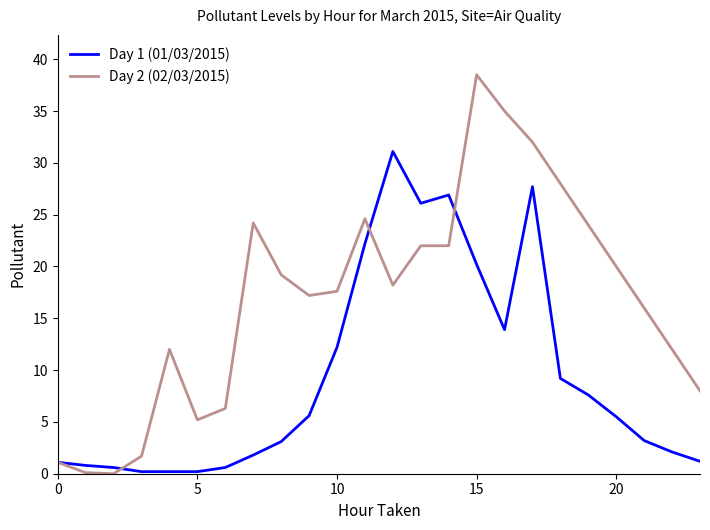

After their last crossing, which series has the higher values: Day 2 (02/03/2015) or Day 1 (01/03/2015)?

Day 2 (02/03/2015)